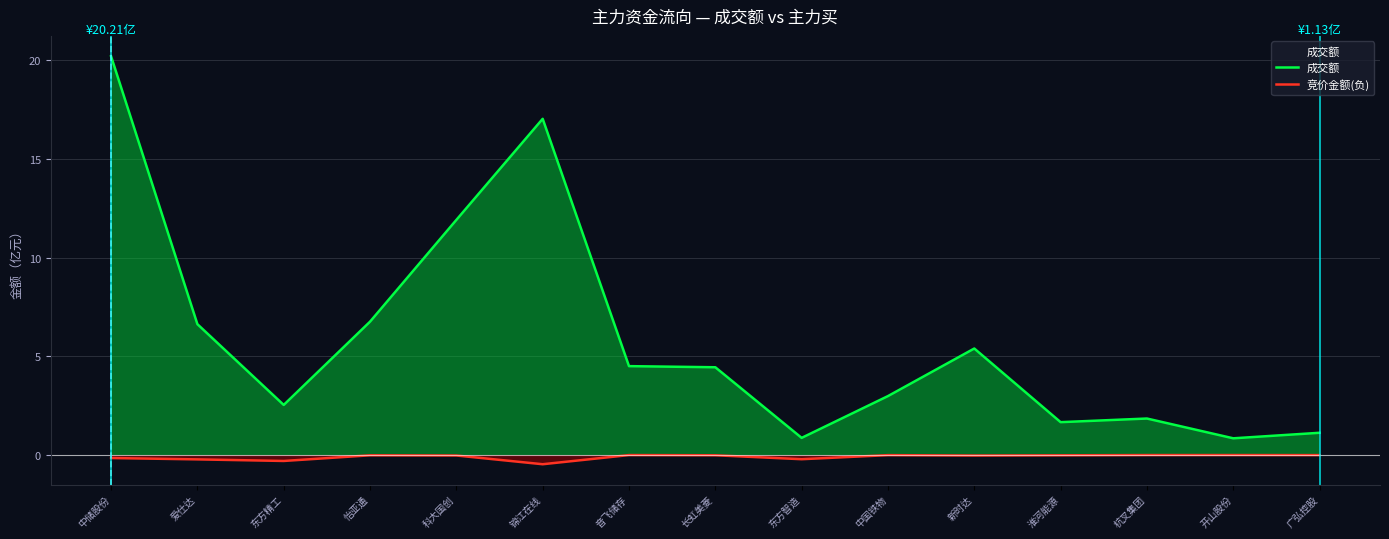

Which category has the lowest value in the 竞价金额(负) series?

锦江在线